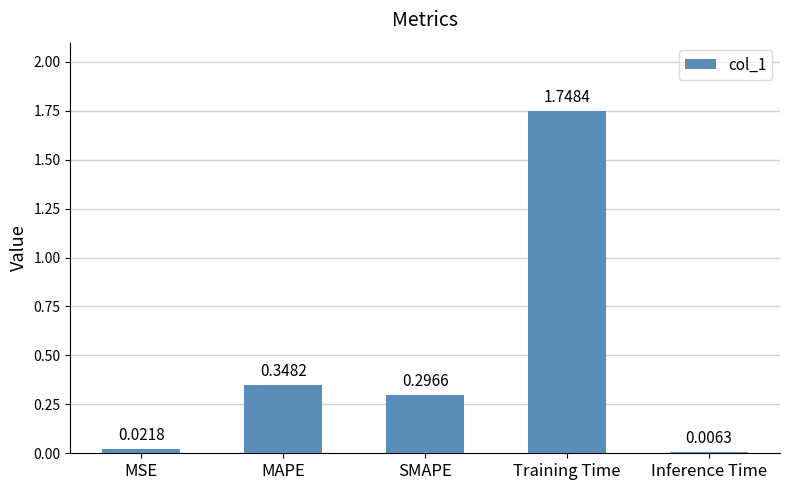

Between MSE and Training Time, which is larger?

Training Time